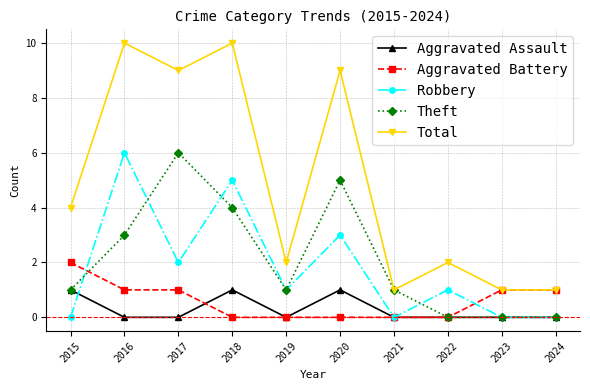

True or false: Aggravated Assault has more than 1 interior local peaks.

True